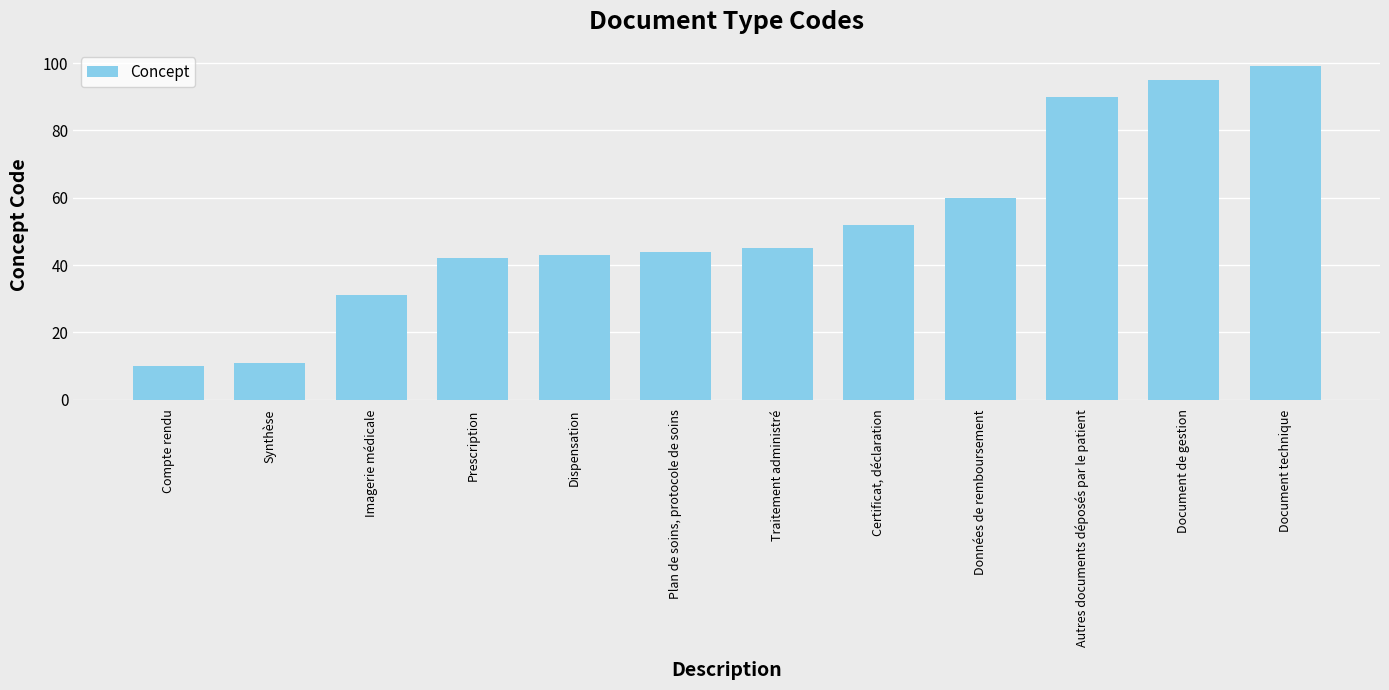

The value at Synthèse is 4. True or false?

False